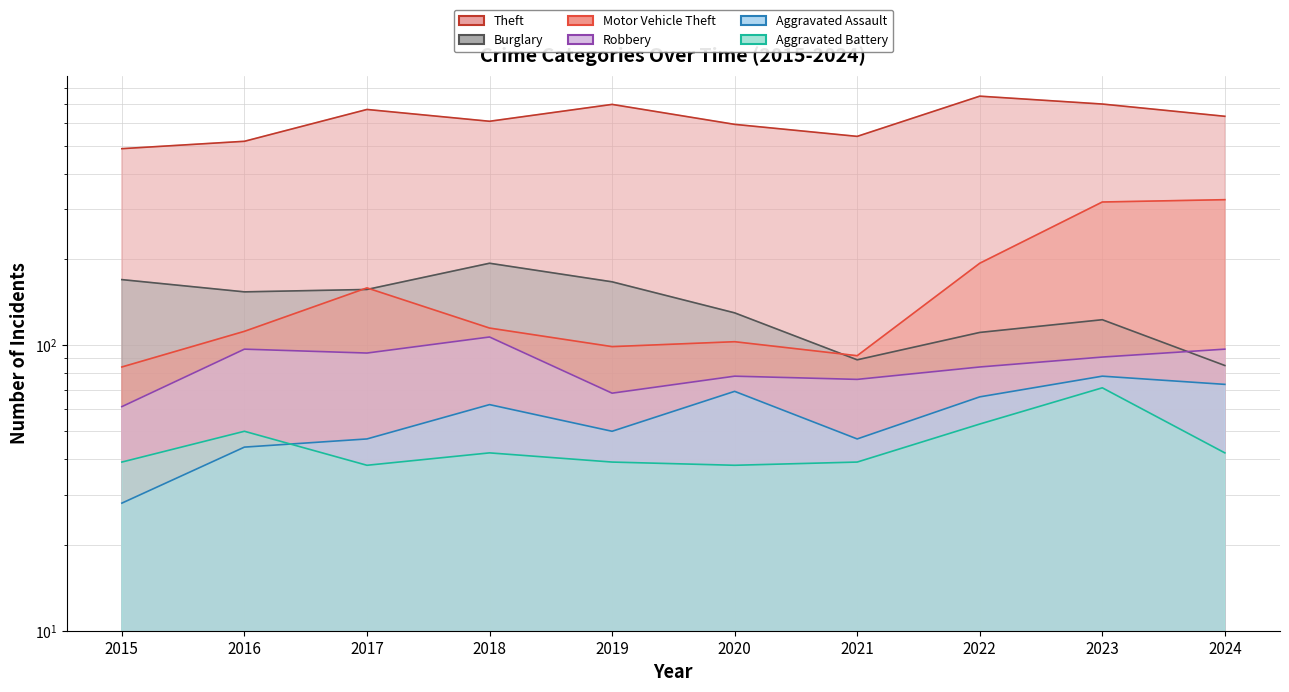

What is the total value across all series at 2016?

976